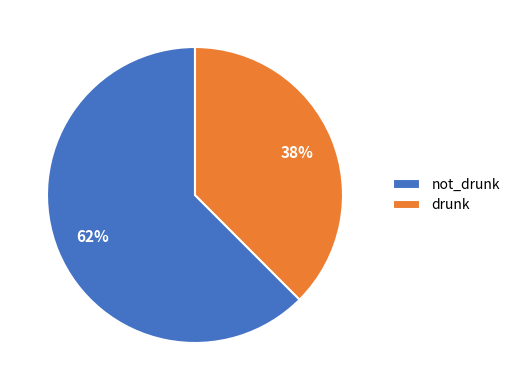

To the nearest percent, what portion does drunk represent?

38%